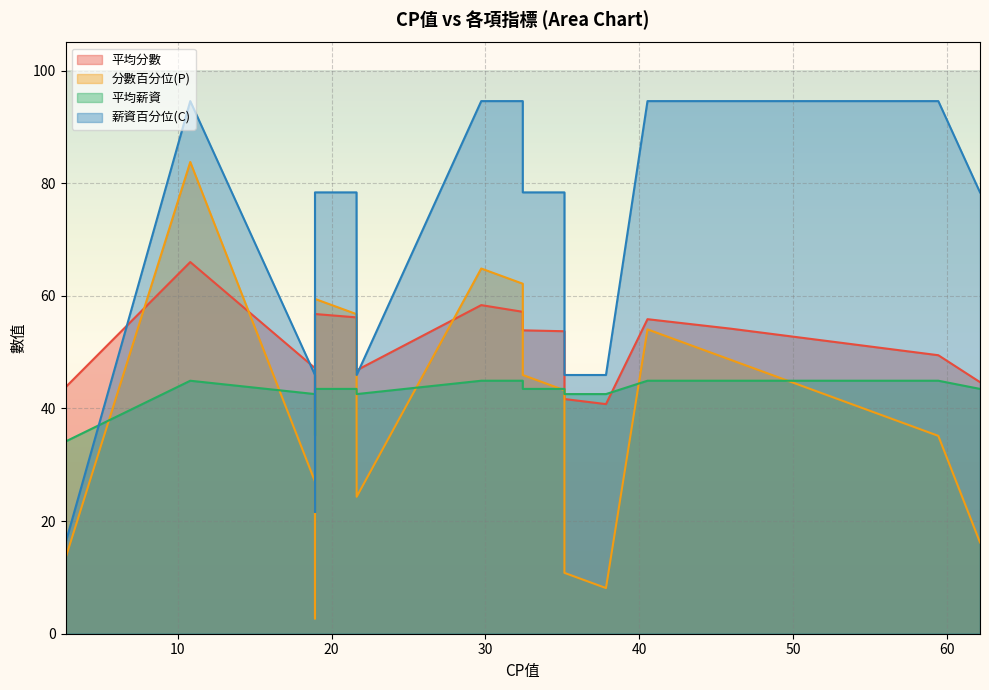

Which series ends up on top after the final intersection of 平均薪資 and 分數百分位(P)?

平均薪資